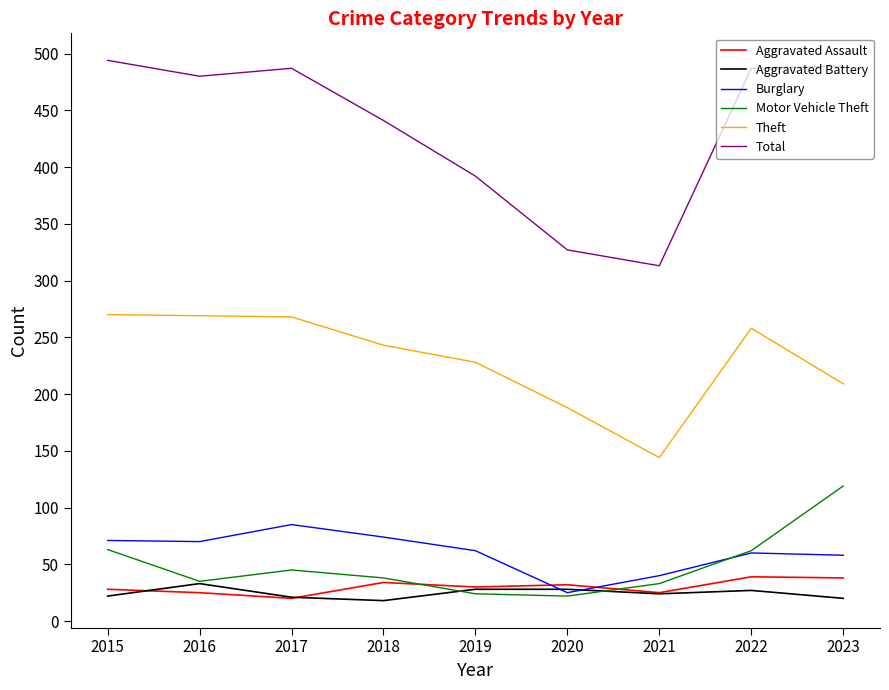

True or false: Burglary and Theft intersect in this chart.

False